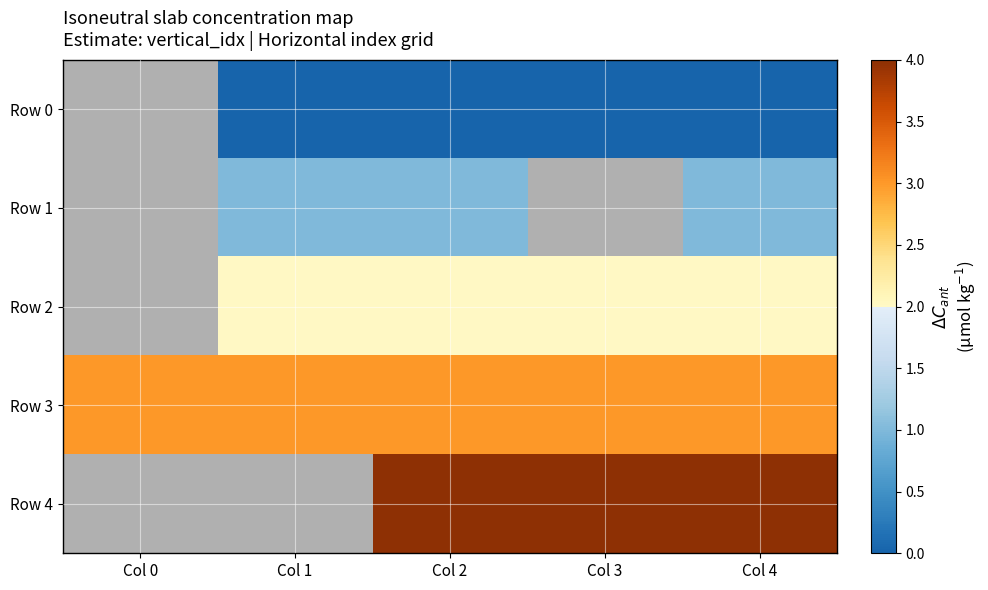

Which category has the highest value across all series?

Col 2